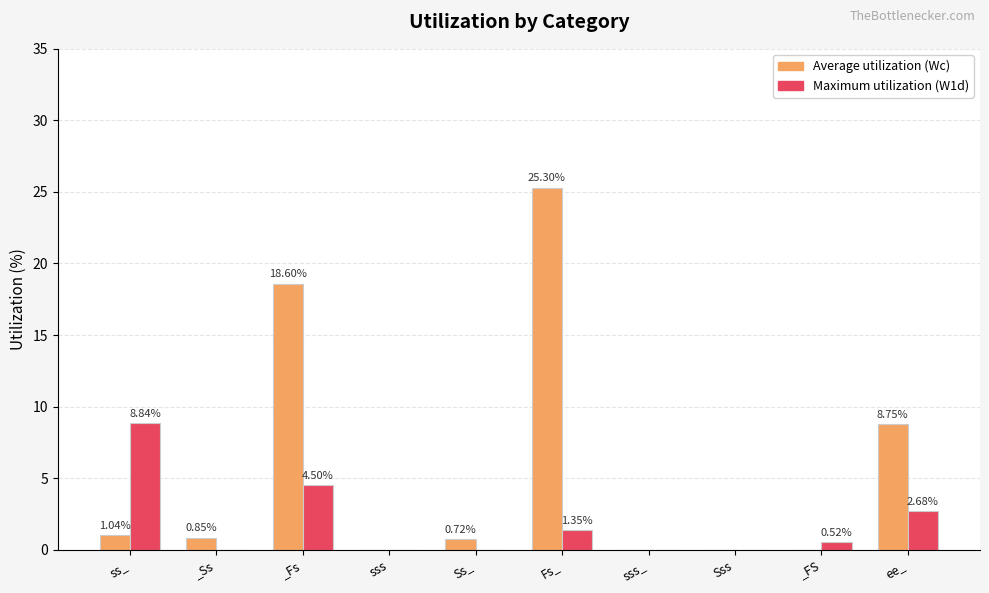

How many groups of bars are there?

10